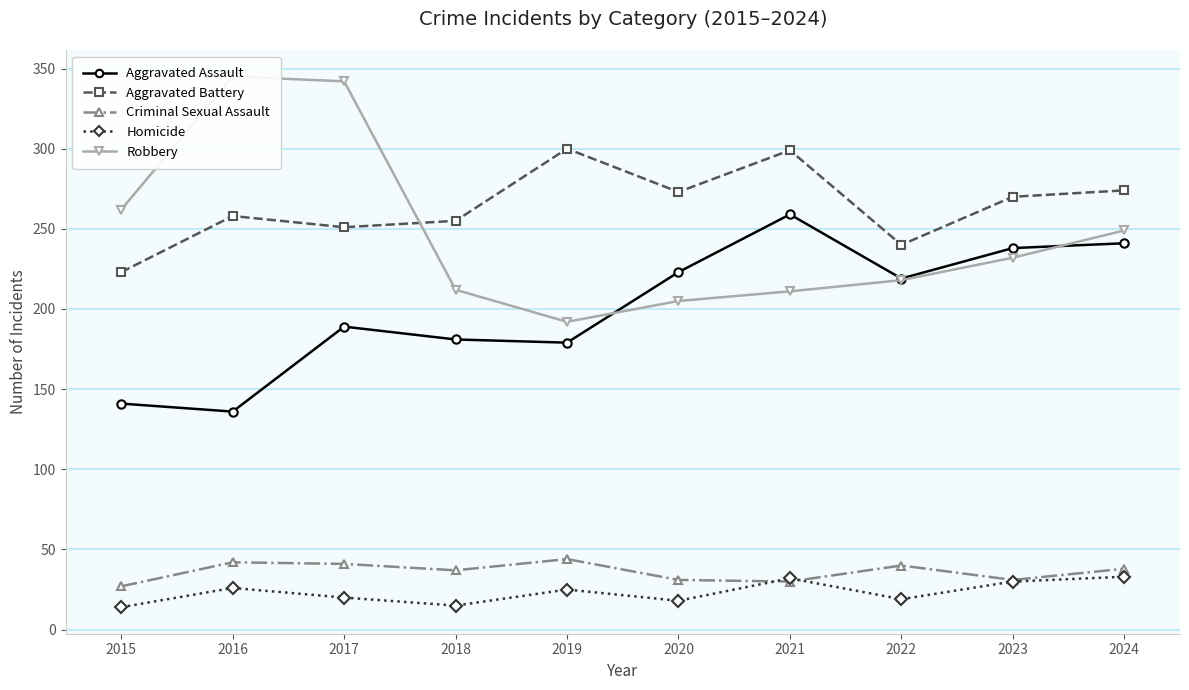

At which category does the chart reach its minimum across all series?

2015